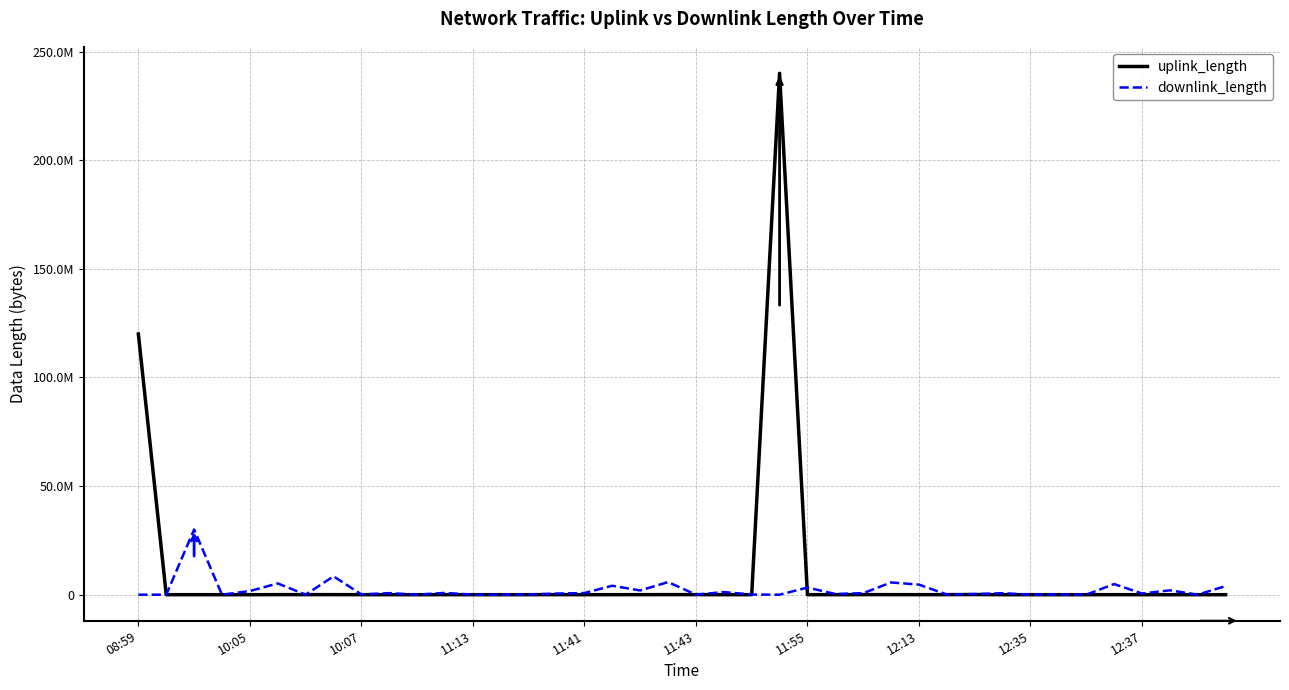

List the series in order of their overall mean, lowest first.

downlink_length, uplink_length